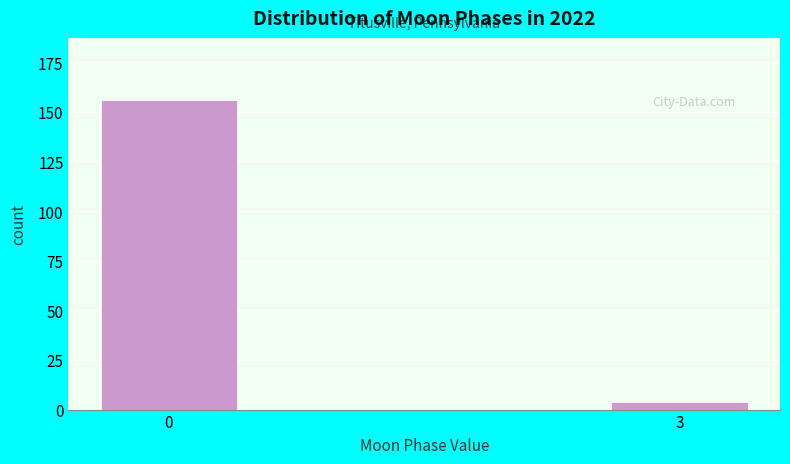

Reading left to right, what are all the values shown in this chart?

0=156	3=4